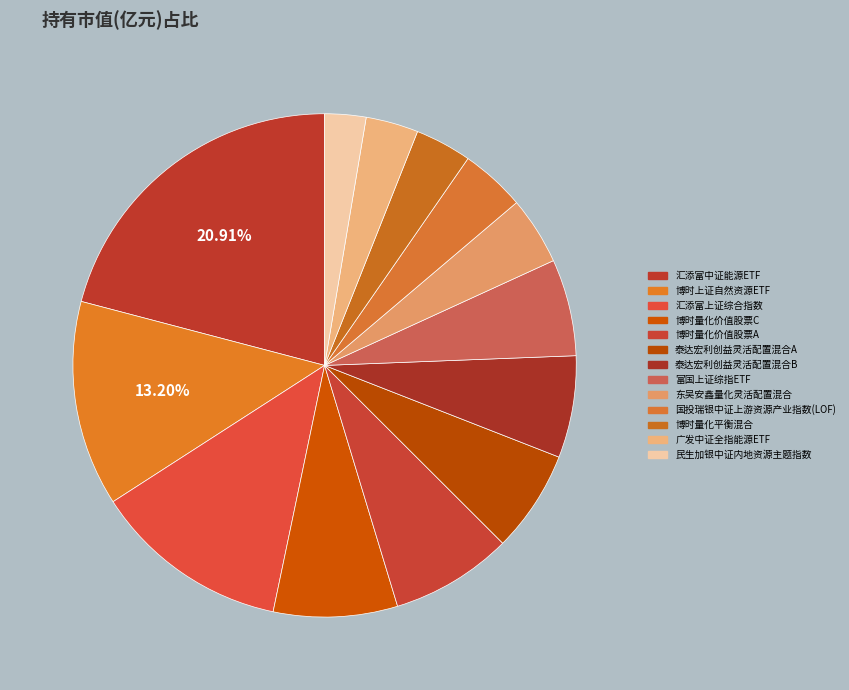

Between 博时上证自然资源ETF and 广发中证全指能源ETF, which is larger?

博时上证自然资源ETF